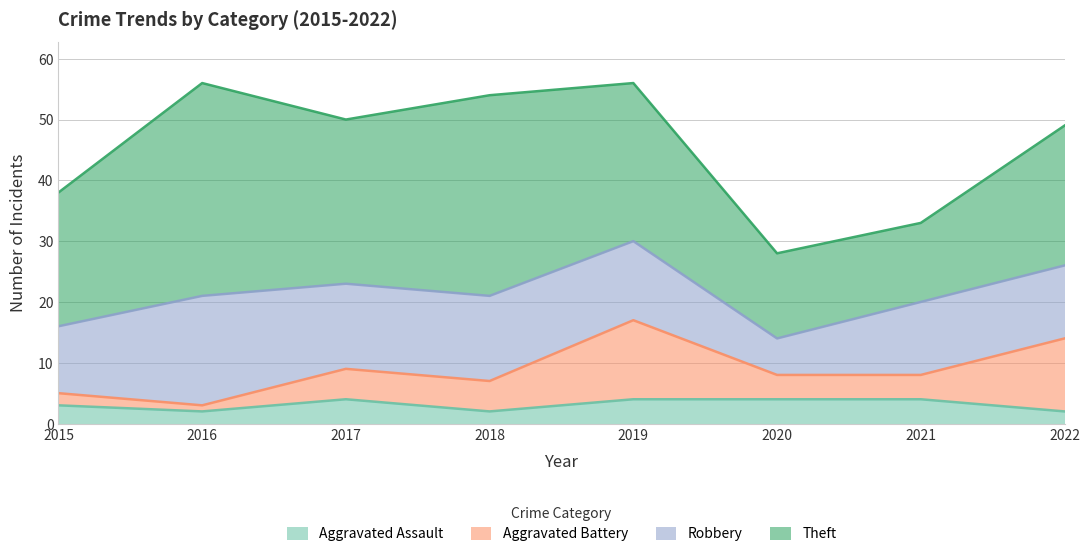

How many times do Aggravated Assault and Aggravated Battery cross each other?

1